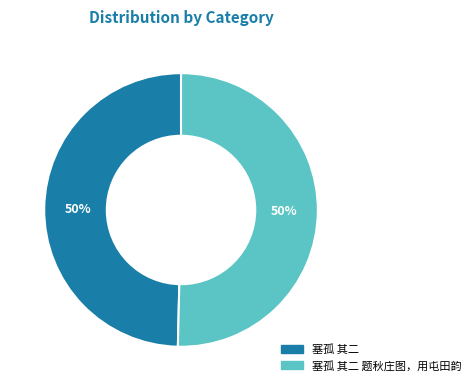

To the nearest percent, what is the average slice percentage?

50%